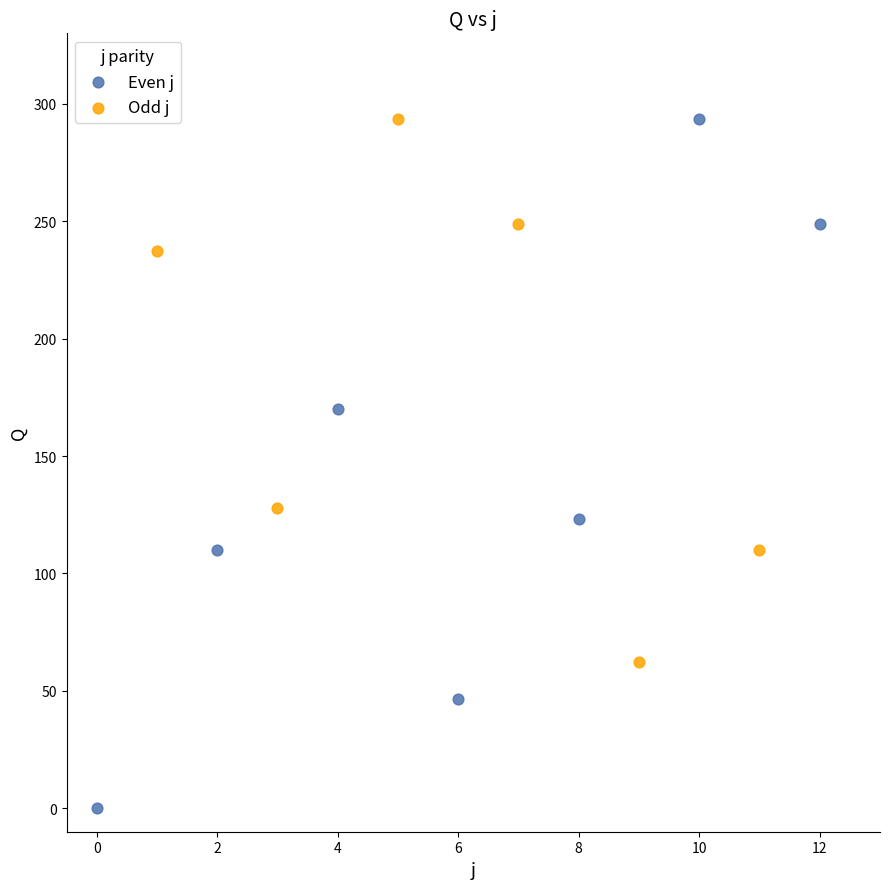

Which series reaches the minimum Y coordinate?

Even j